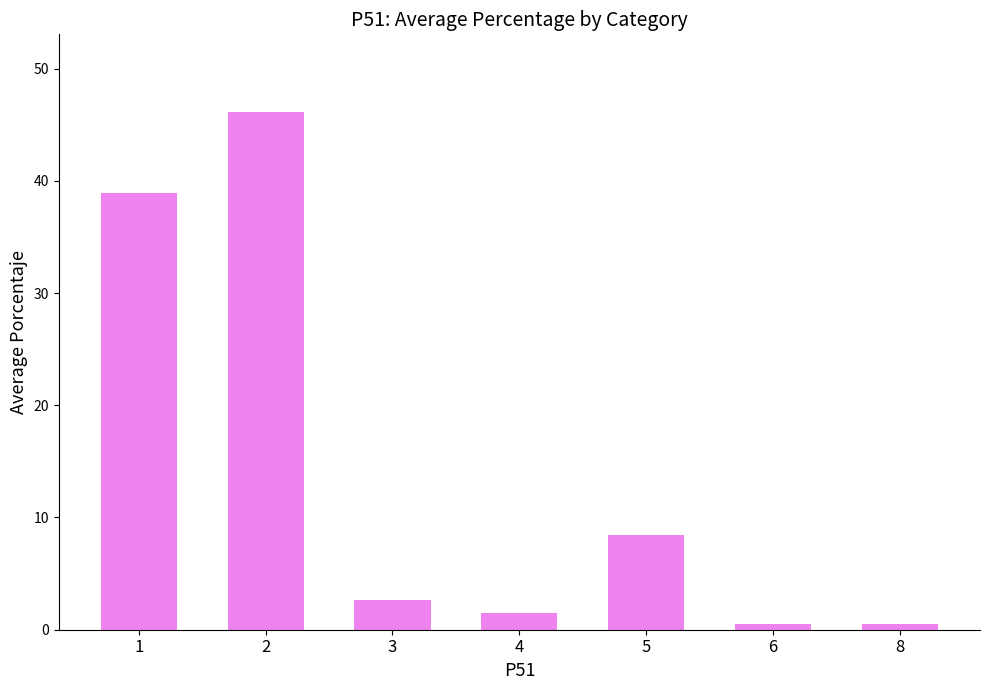

Is it true that the value at 4 is 1.5?

True